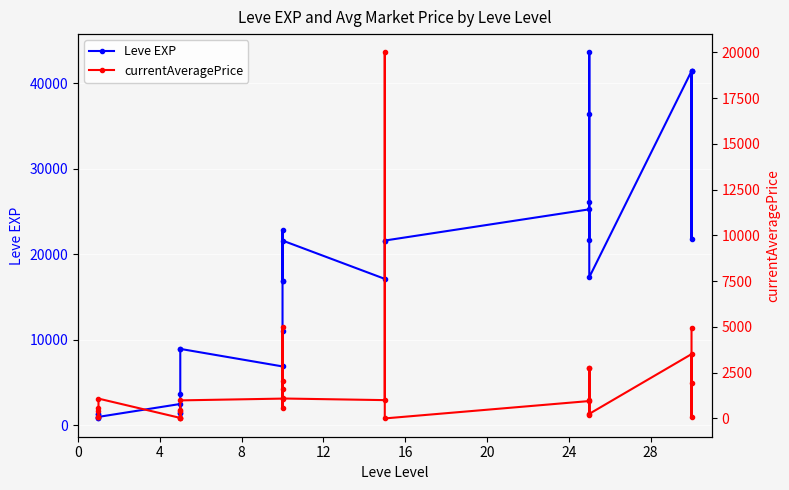

True or false: currentAveragePrice and Leve EXP cross at least once.

True